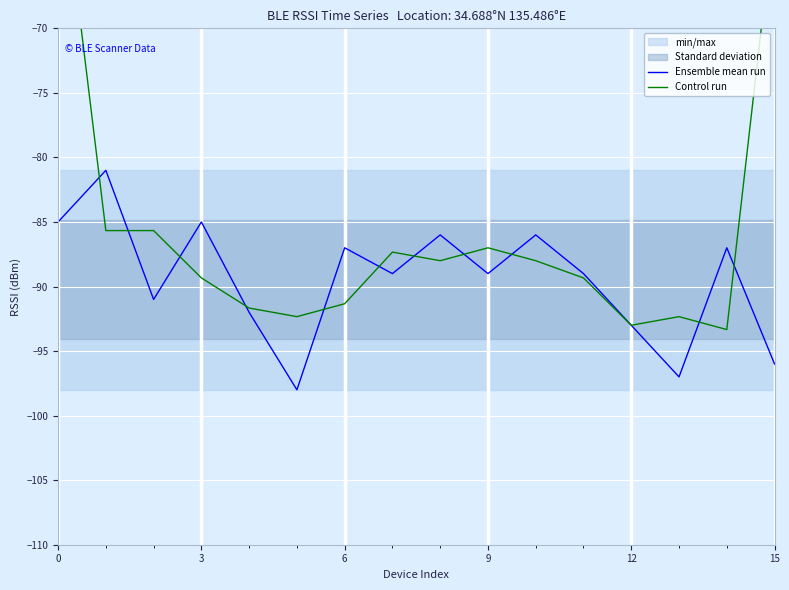

True or false: Ensemble mean run has a value of -36 at 9.

False